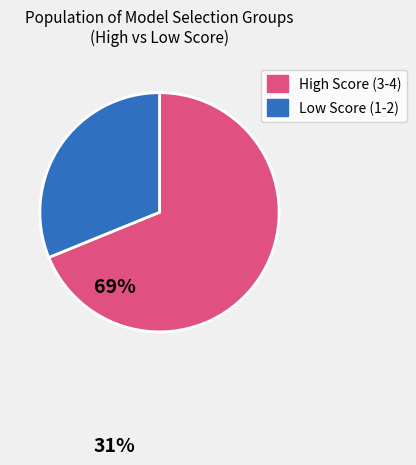

Is there any slice that represents more than half of the pie?

Yes